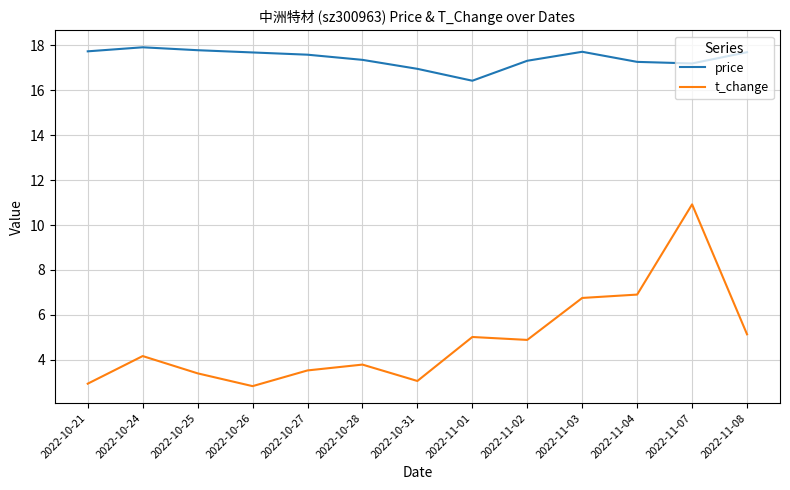

How many lines are shown in the chart?

2